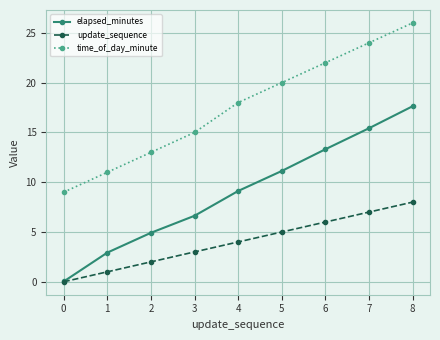

What are all the series names shown in the legend?

elapsed_minutes, update_sequence, time_of_day_minute